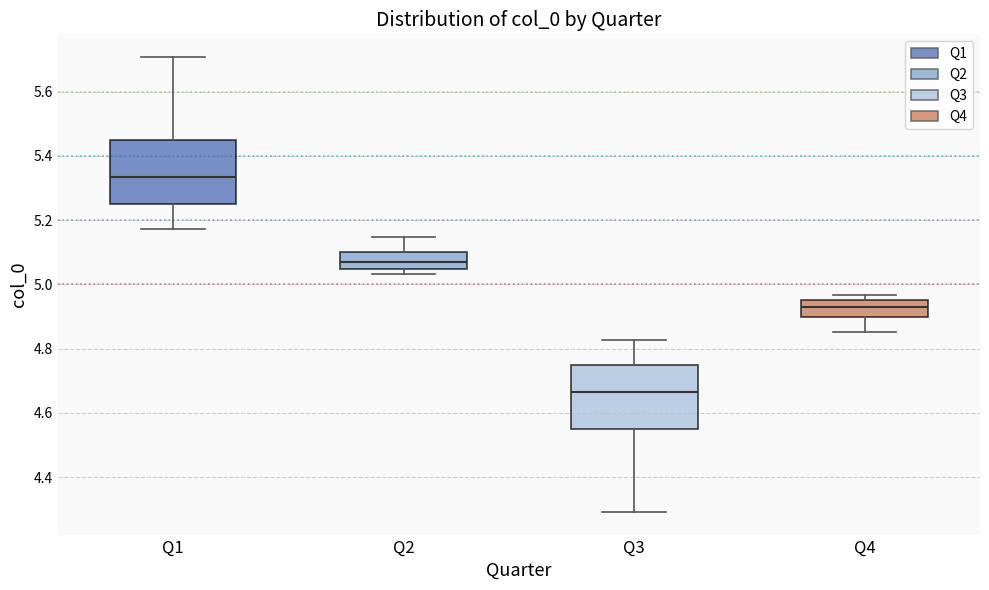

Which box has the lowest median line?

Q3